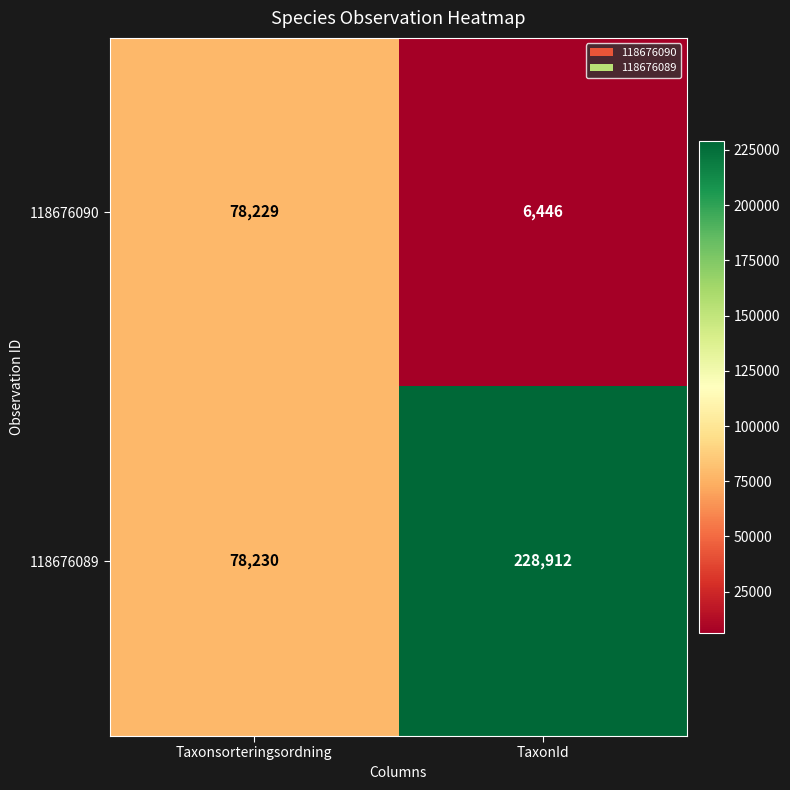

How many distinct data groups are displayed?

2